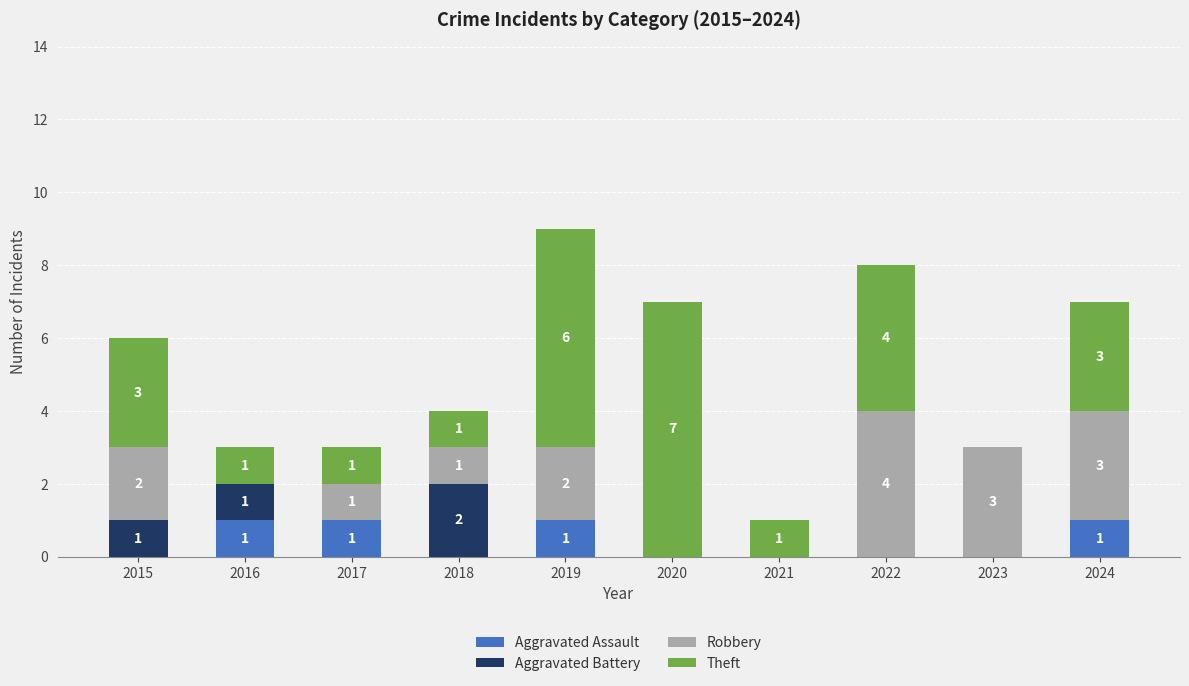

What is the sum of all Aggravated Assault values?

4